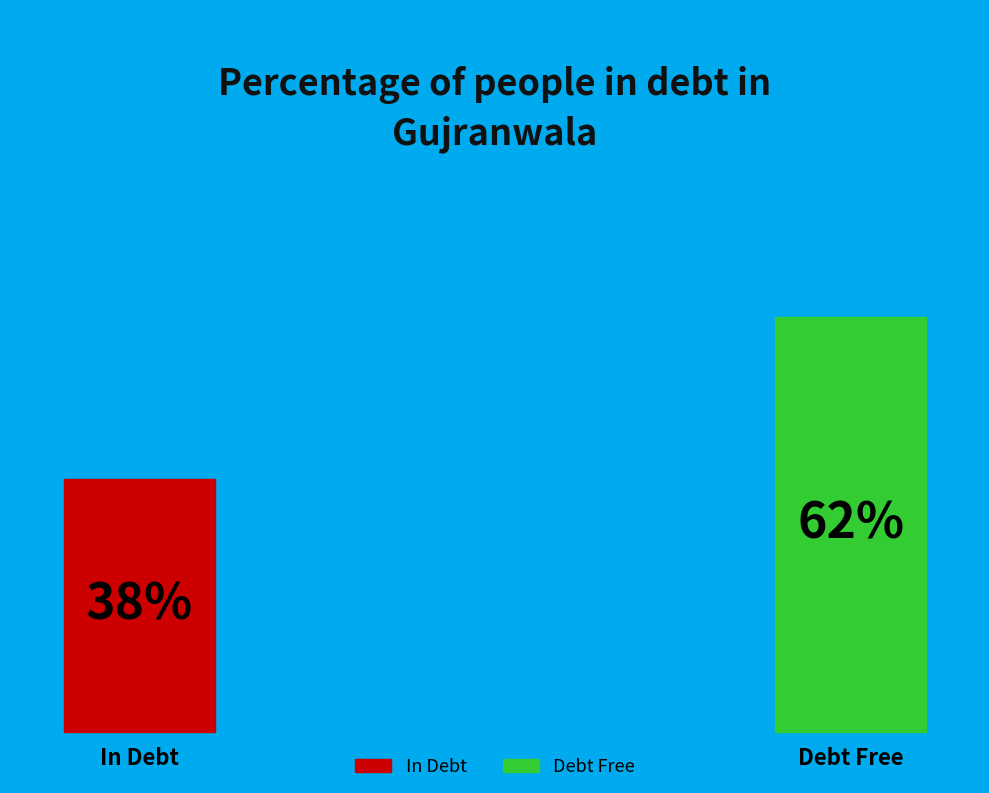

What percentage is NOT represented by 1519230354?

100.0%